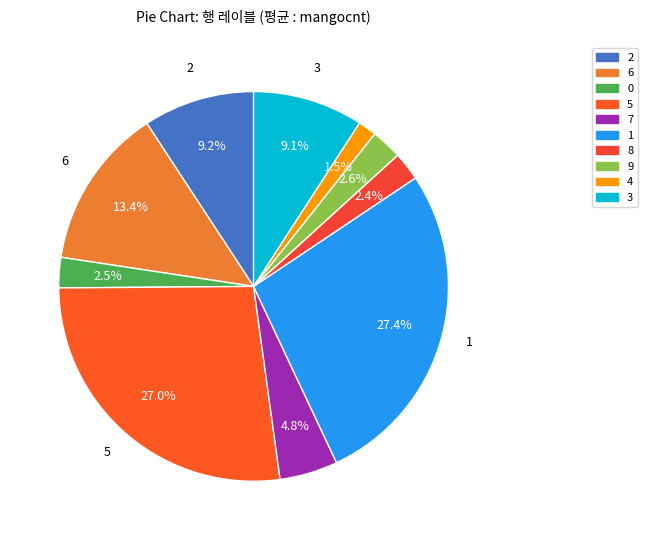

The 1 slice represents 27% of the pie. True or false?

True